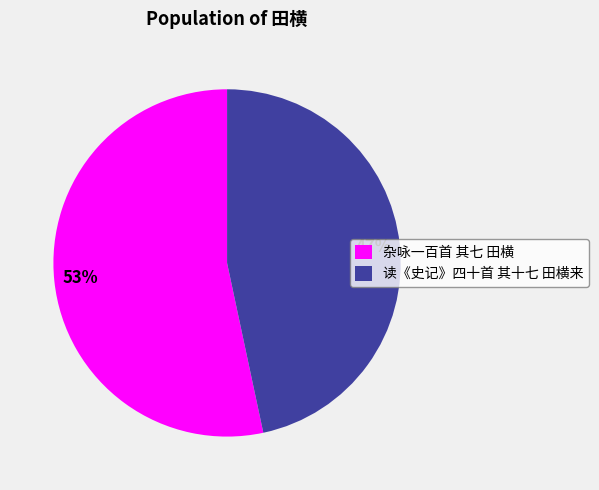

True or false: 读《史记》四十首 其十七 田横来 accounts for 61% of the total.

False